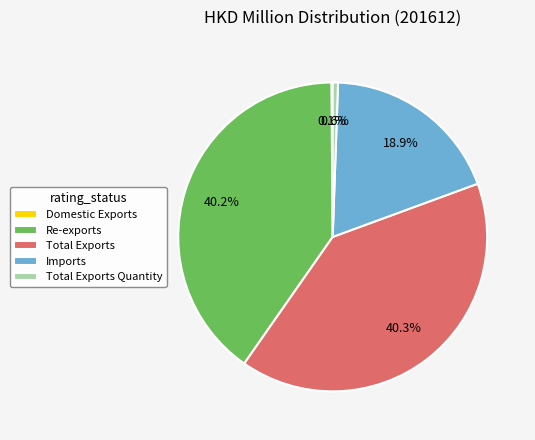

What percentage do Total Exports and Total Exports Quantity together represent?

40.9%